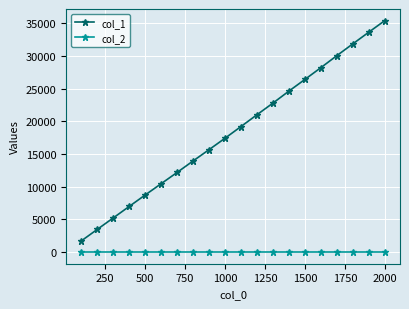

Rank the series by their average value, from highest to lowest.

col_1, col_2